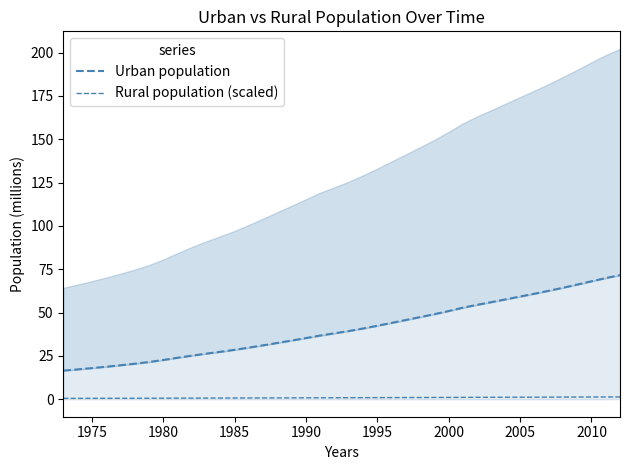

What is the value of the Urban population point at the 9th from the left?

23.9